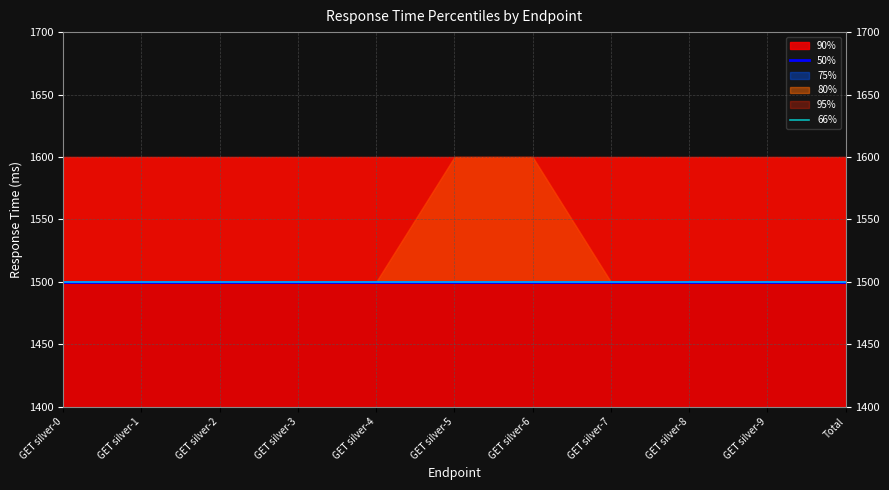

Which series has the largest total across all categories?

90%